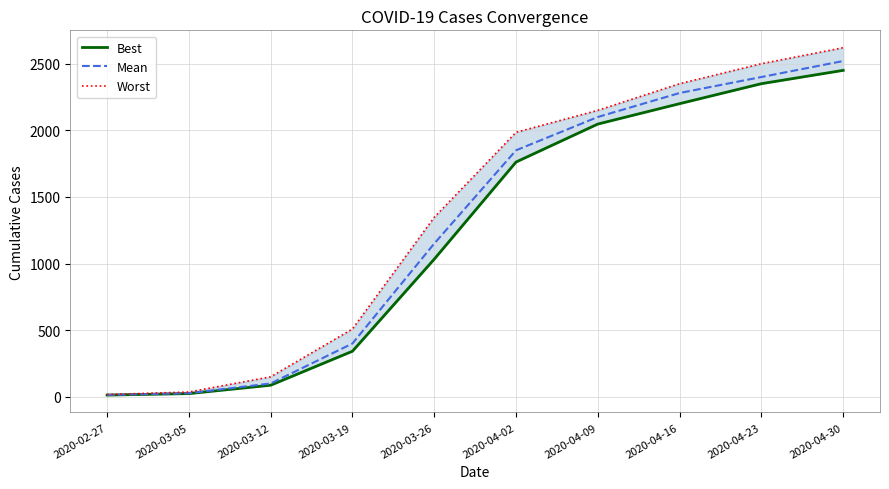

Reading right to left, what are all the values shown in this chart?

Best: 2020-04-30=2450	2020-04-23=2350	2020-04-16=2200	2020-04-09=2047	2020-04-02=1762	2020-03-26=1033	2020-03-19=342	2020-03-12=87	2020-03-05=24	2020-02-27=13
Mean: 2020-04-30=2520	2020-04-23=2400	2020-04-16=2280	2020-04-09=2100	2020-04-02=1850	2020-03-26=1150	2020-03-19=400	2020-03-12=100	2020-03-05=27	2020-02-27=14
Worst: 2020-04-30=2620	2020-04-23=2500	2020-04-16=2350	2020-04-09=2150	2020-04-02=1985	2020-03-26=1347	2020-03-19=509	2020-03-12=150	2020-03-05=36	2020-02-27=17